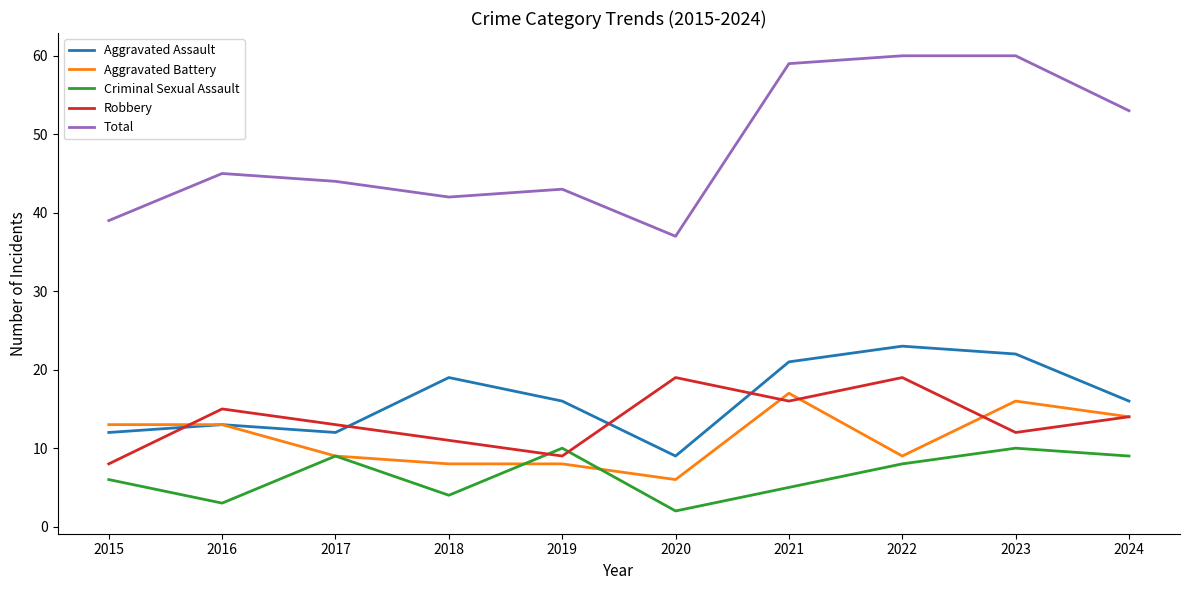

Is the value of Total at 2023 greater than the value of Criminal Sexual Assault at 2022?

Yes